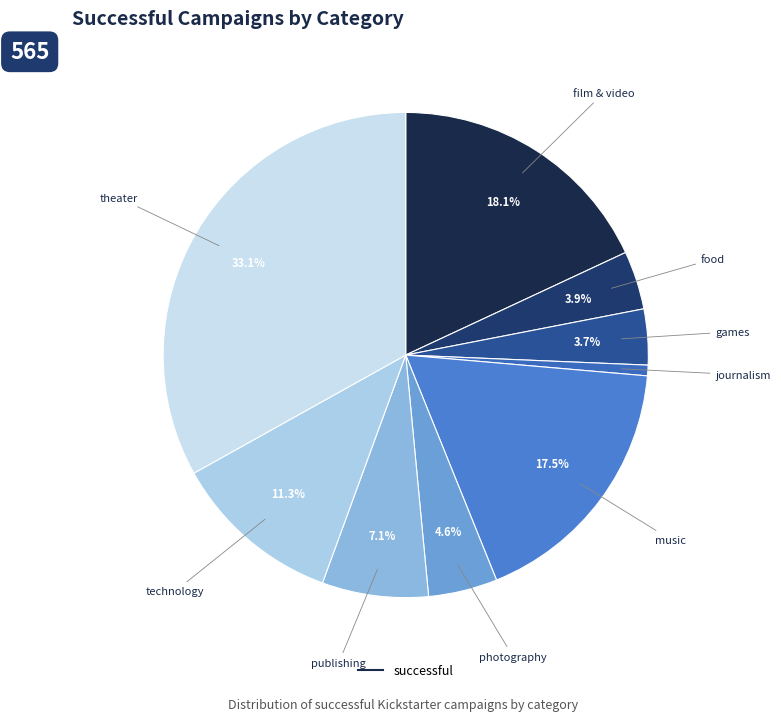

How many segments does this pie chart have?

9